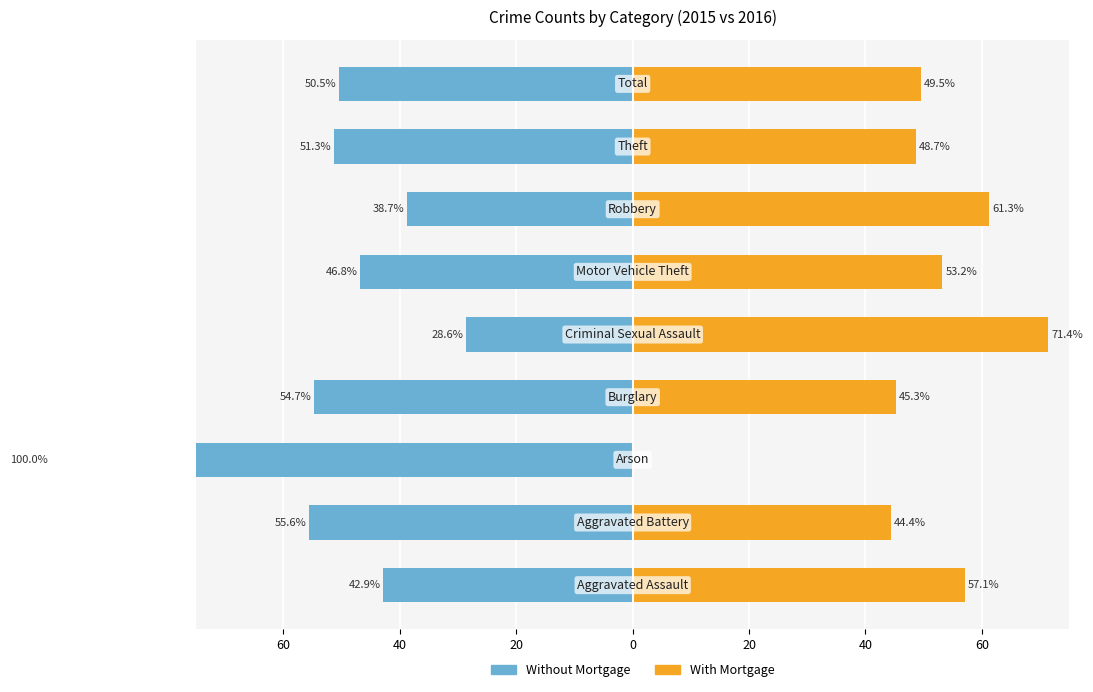

The With Mortgage series shows 48.7 at 7. True or false?

True